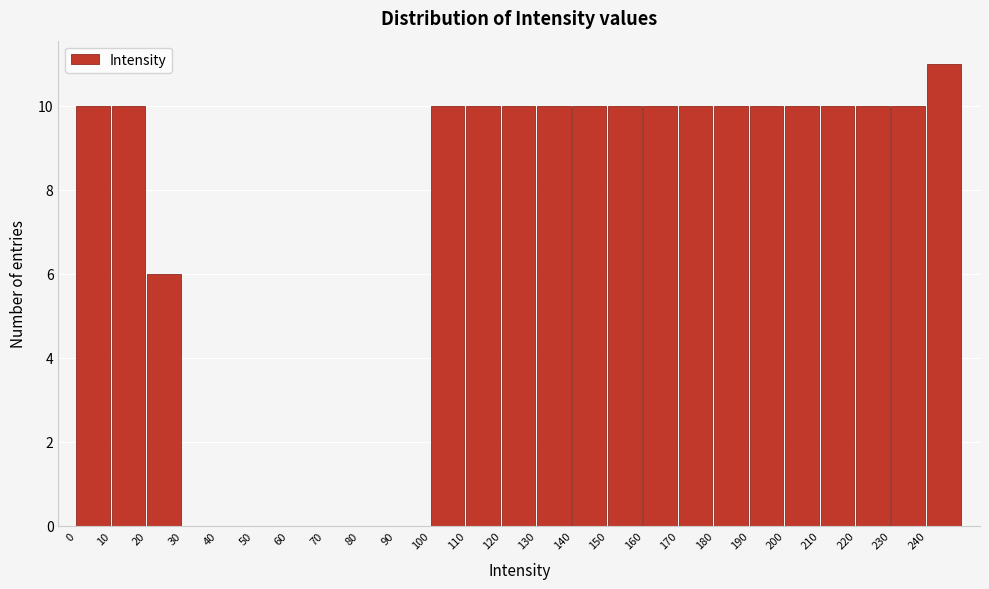

Reading left to right, list every bar in this chart as the range it spans on the x-axis followed by its height. The values are not printed on the chart, so give them approximately, as read against the axis.

0 to 10: 10
10 to 20: 10
20 to 30: 6
30 to 40: 0
40 to 50: 0
50 to 60: 0
60 to 70: 0
70 to 80: 0
80 to 90: 0
90 to 100: 0
100 to 110: 10
110 to 120: 10
120 to 130: 10
130 to 140: 10
140 to 150: 10
150 to 160: 10
160 to 170: 10
170 to 180: 10
180 to 190: 10
190 to 200: 10
200 to 210: 10
210 to 220: 10
220 to 230: 10
230 to 240: 10
240 to 250: 11